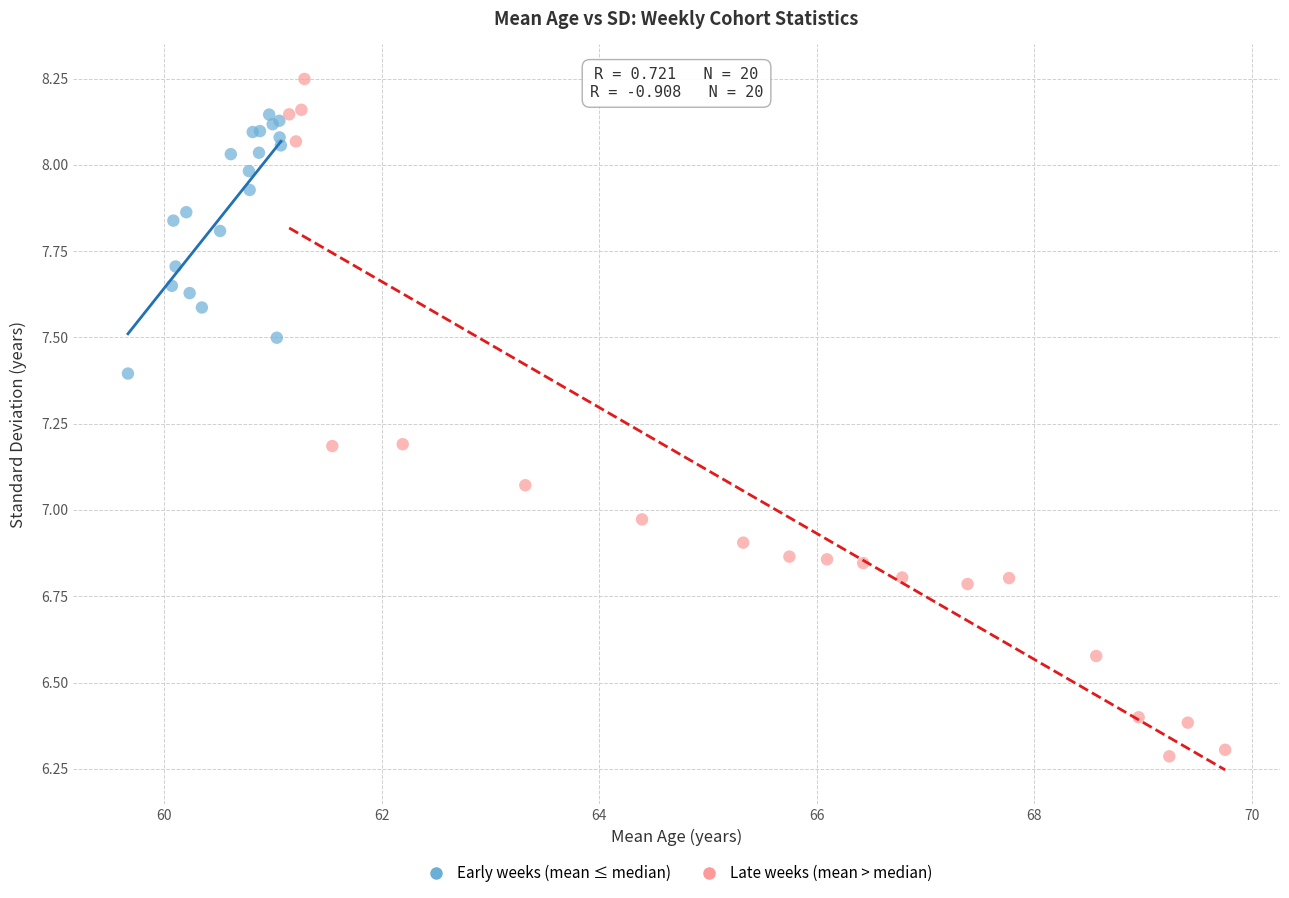

Which series reaches the minimum Y coordinate?

Late weeks (mean > median)